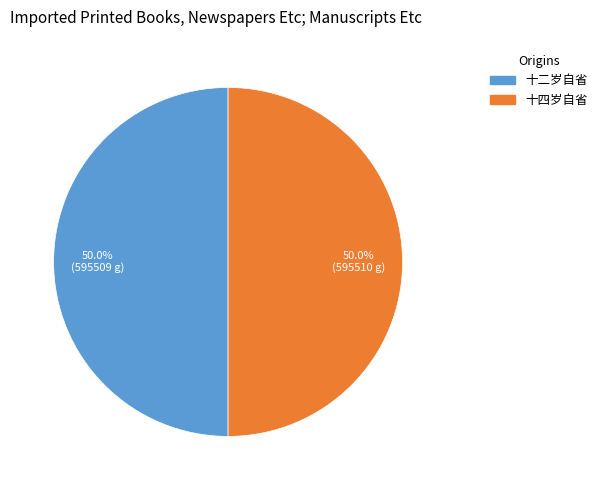

What percentage is NOT represented by 十二岁自省?

50.0%